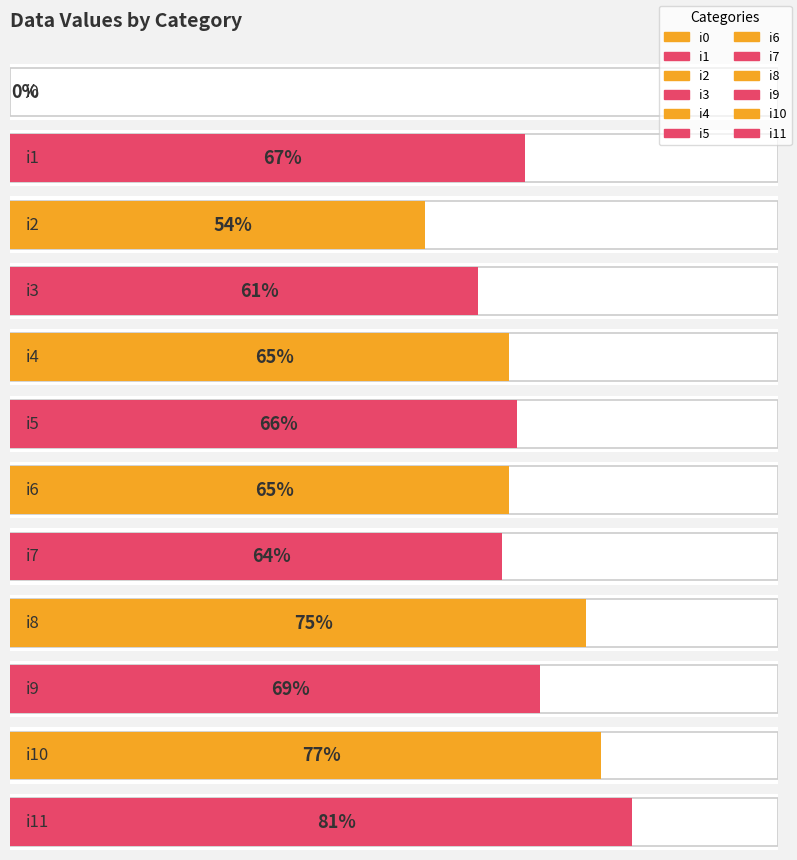

Count the number of values greater than 66.

5